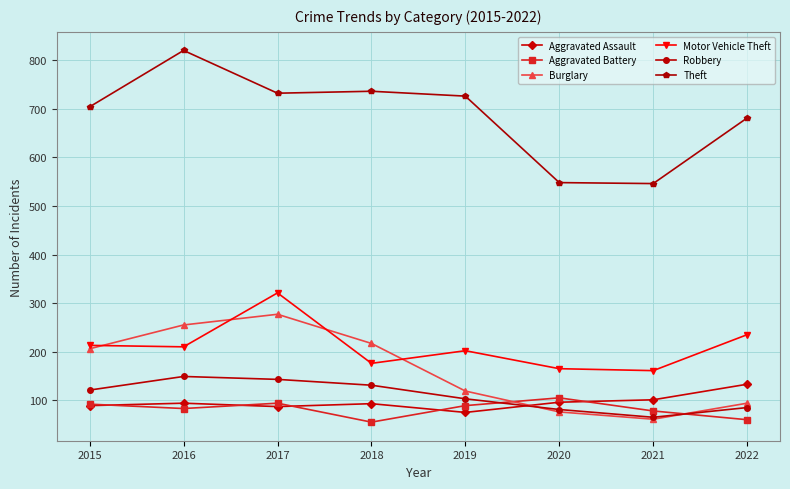

Is the value of Burglary at 2015 greater than the value of Motor Vehicle Theft at 2021?

Yes